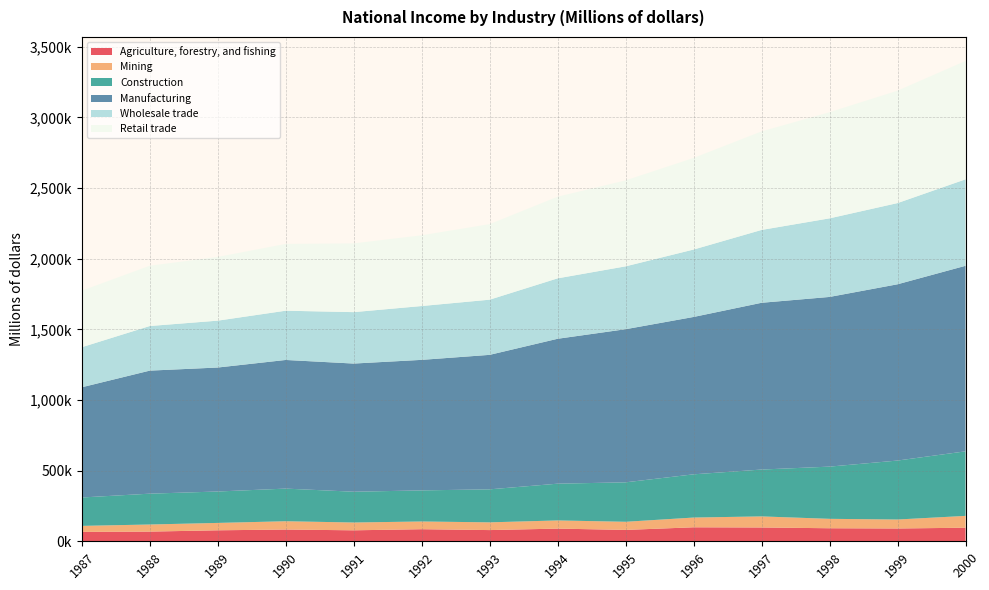

Reading left to right, list all the values displayed in this chart.

Agriculture, forestry, and fishing: 1987=66499	1988=68527	1989=77761	1990=83221	1991=77683	1992=85498	1993=79303	1994=89755	1995=80481	1996=99019	1997=97723	1998=92306	1999=90605	2000=96085
Mining: 1987=42532	1988=50278	1989=52291	1990=58666	1991=55272	1992=54680	1993=54776	1994=57809	1995=57591	1996=69027	1997=78467	1998=66679	1999=63551	2000=83710
Construction: 1987=201005	1988=218288	1989=222392	1990=231063	1991=217910	1992=220090	1993=233642	1994=260257	1995=279324	1996=305976	1997=331681	1998=369556	1999=417399	2000=457046
Manufacturing: 1987=780200	1988=871029	1989=877600	1990=910674	1991=907280	1992=924032	1993=952040	1994=1025782	1995=1083894	1996=1113989	1997=1180479	1998=1201194	1999=1247791	2000=1313345
Wholesale trade: 1987=283571	1988=315728	1989=331806	1990=348628	1991=363985	1992=381053	1993=390512	1994=427750	1995=444999	1996=477217	1997=515634	1998=556289	1999=574758	2000=612107
Retail trade: 1987=399921	1988=426640	1989=450923	1990=472780	1991=486545	1992=500601	1993=534675	1994=577764	1995=608357	1996=648271	1997=697347	1998=751357	1999=795518	2000=837834